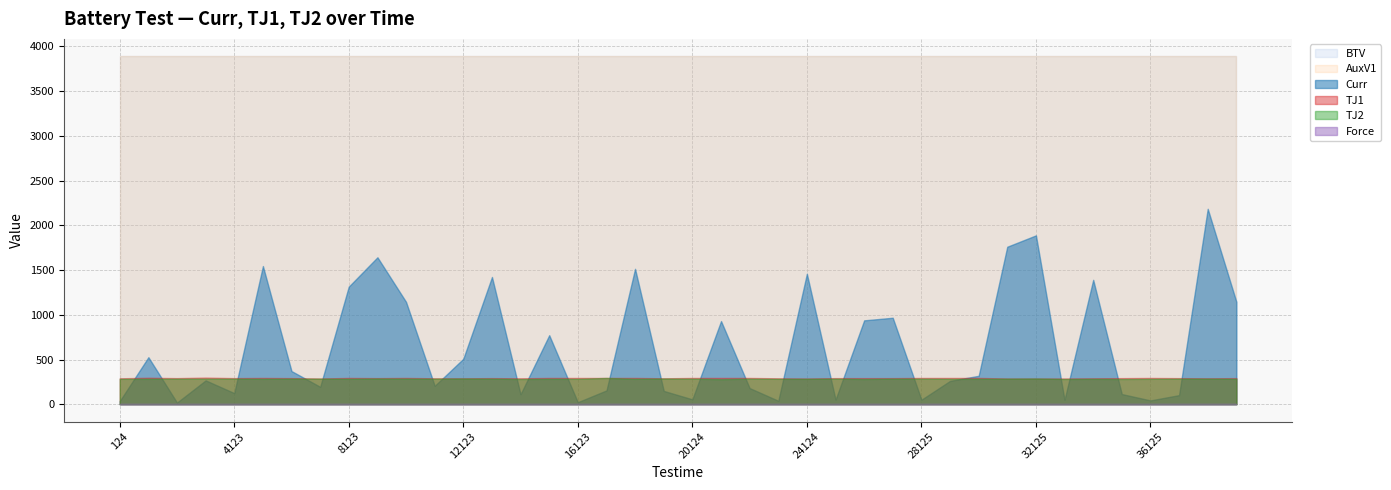

Is it true that AuxV1 equals 3890 at 9125?

True